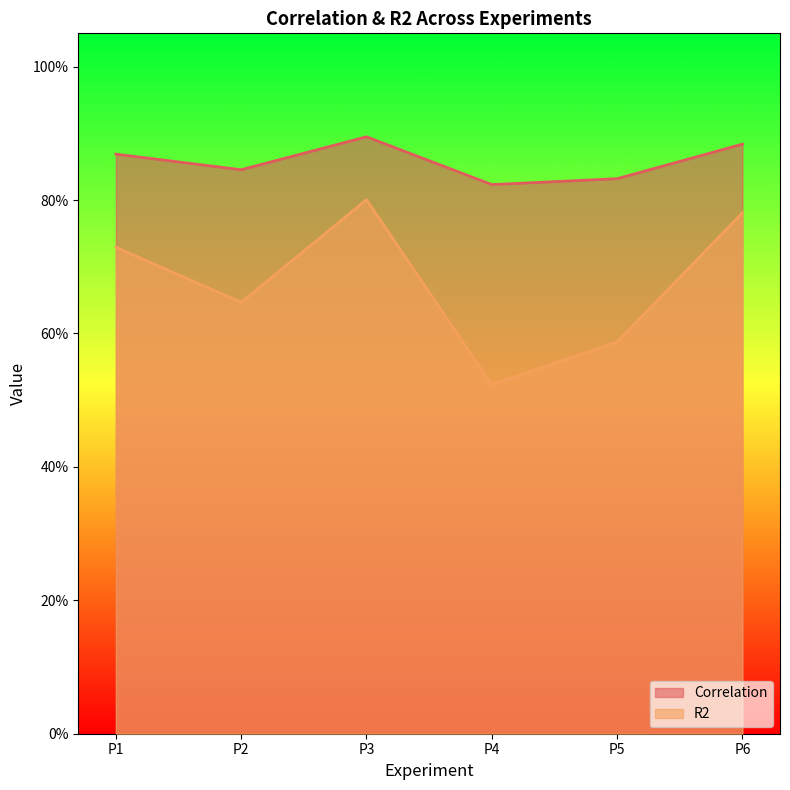

How many interior local peaks does the R2 series have?

1